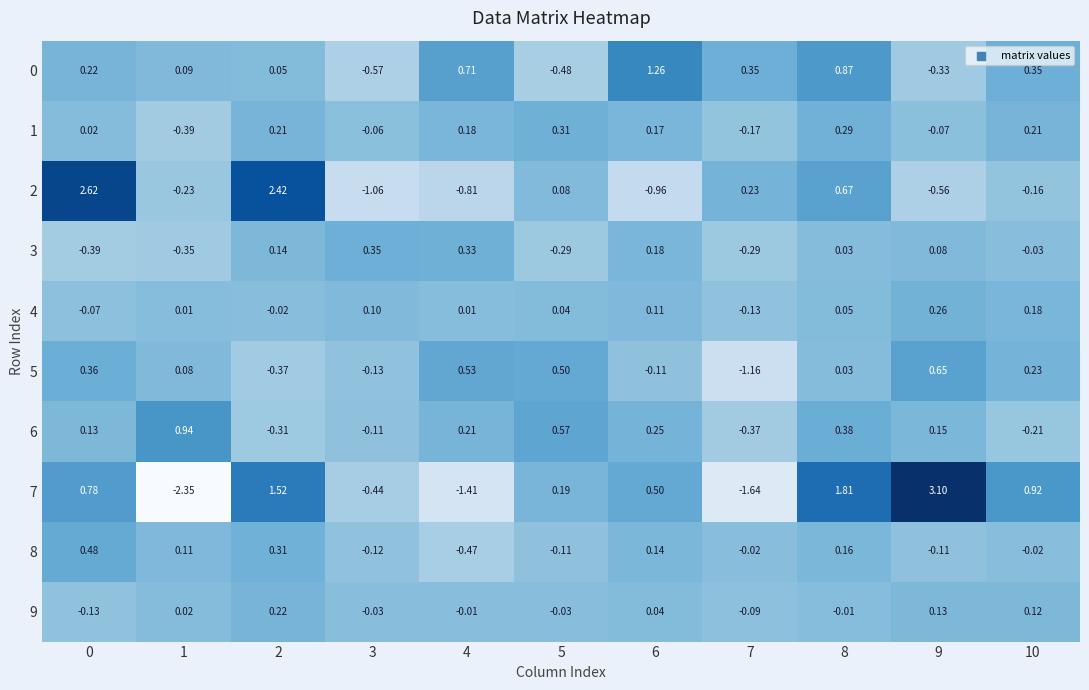

Which series has the largest total across all categories?

7